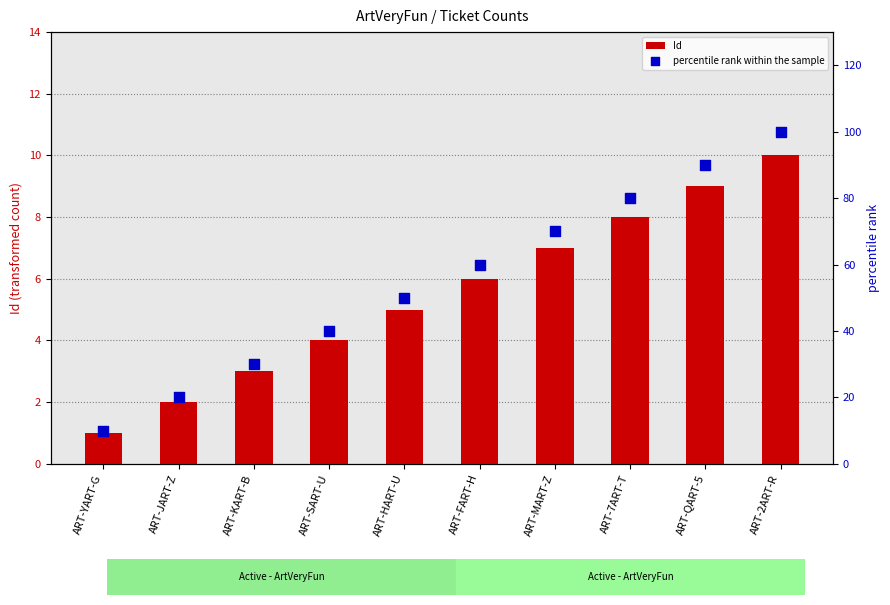

Which series reaches the maximum Y coordinate?

percentile rank within the sample